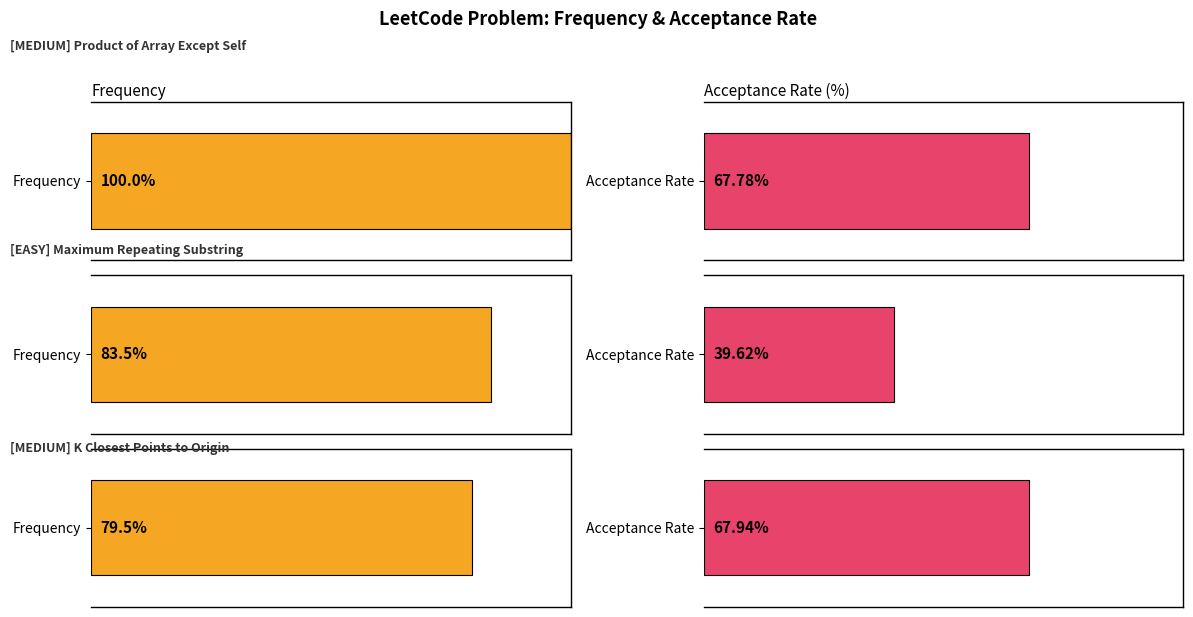

At which category is the sum across all series the highest?

Product of Array Except Self